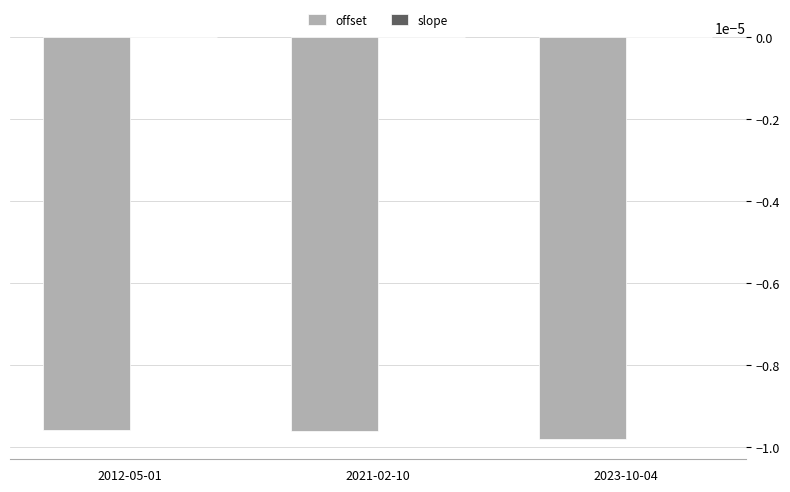

The value of offset at 2021-02-10 is -0.0. True or false?

True